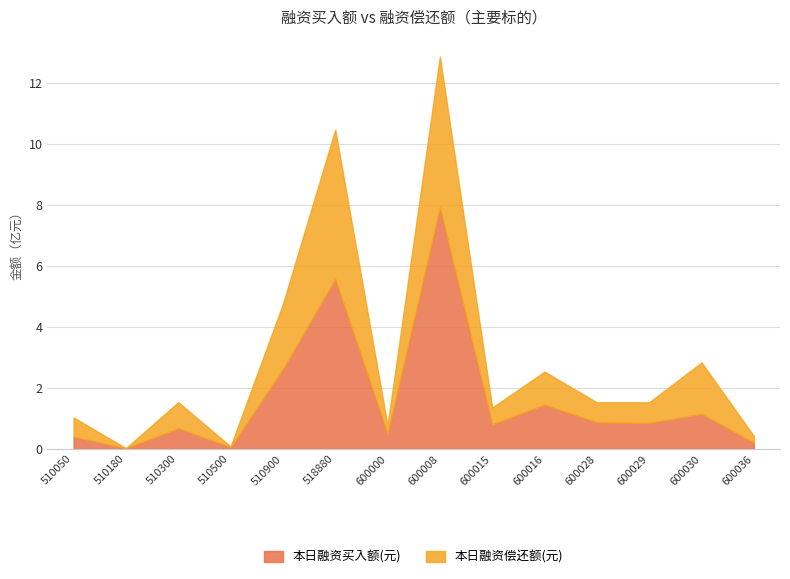

List the labels in order of 本日融资买入额(元) value, smallest first.

510180, 510500, 600036, 510050, 600000, 510300, 600015, 600029, 600028, 600030, 600016, 510900, 518880, 600008